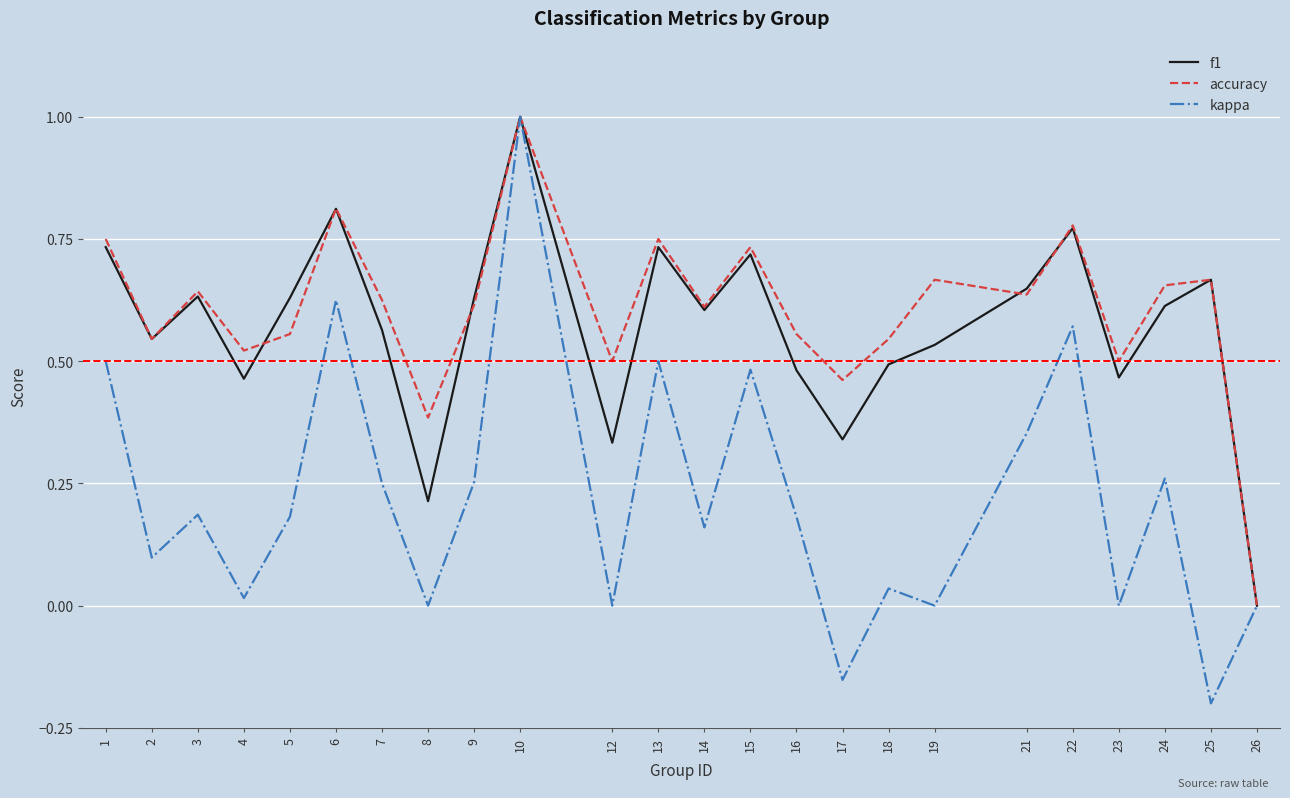

Where is the first local minimum for accuracy?

2